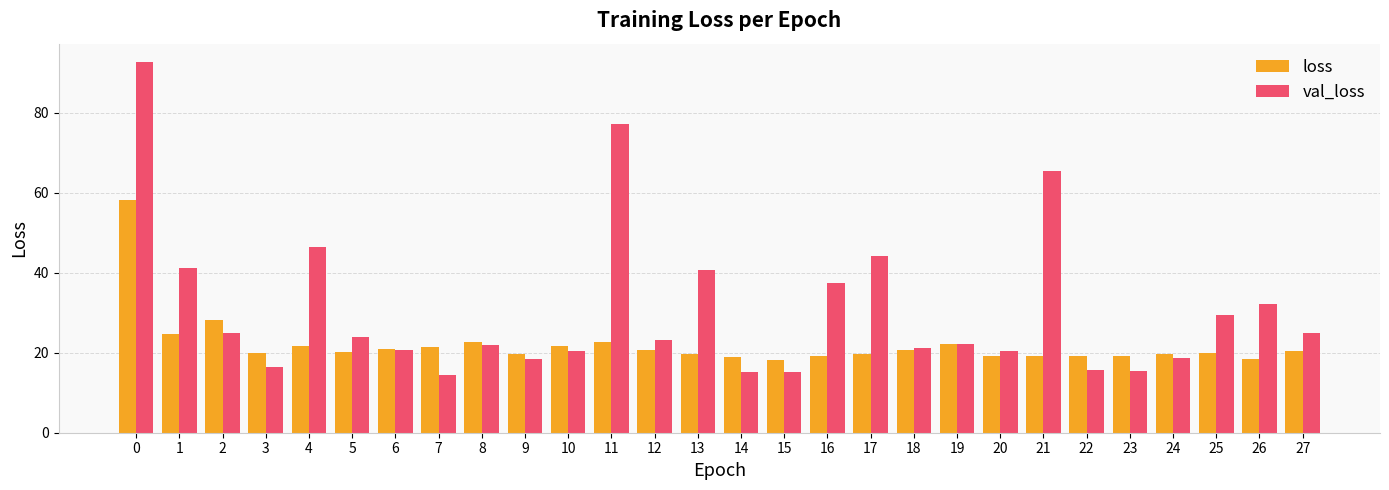

The loss series shows 32.1 at 3. True or false?

False